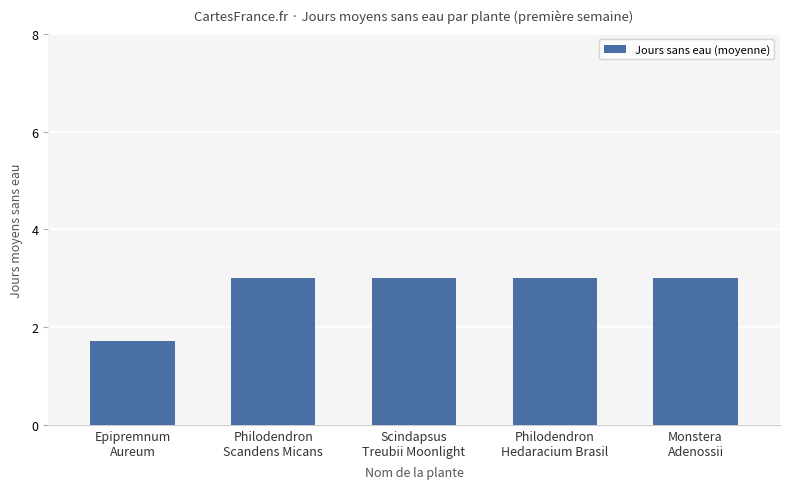

Are the bars grouped side by side (vs. stacked)?

No